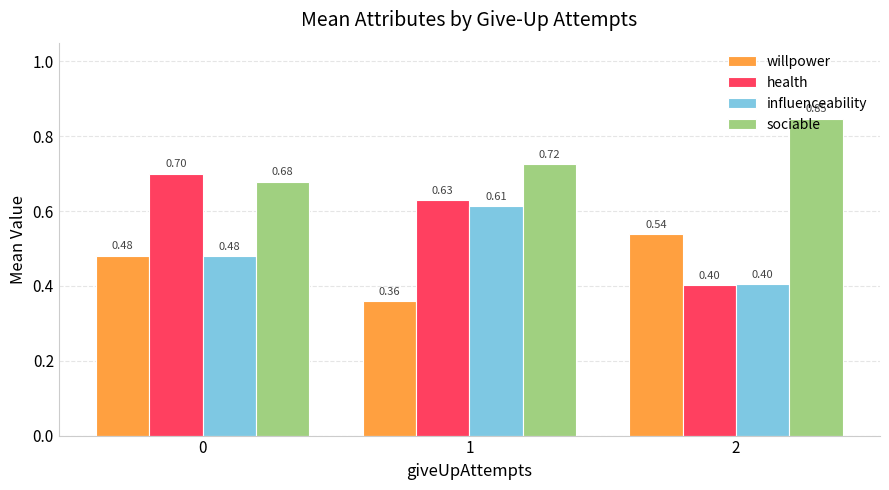

The health series shows 0.7 at 0. True or false?

True